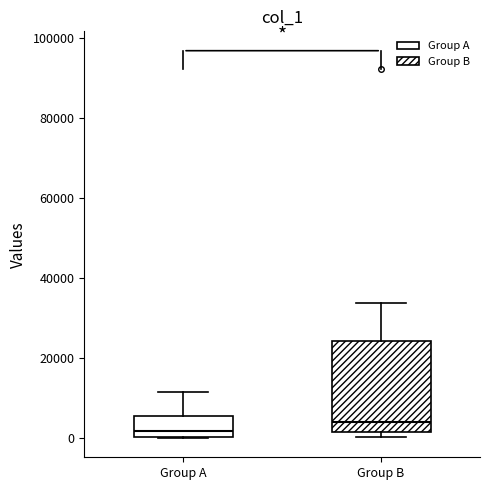

Reading left to right, read every box against the y-axis: the position of its median line, the range the box covers, and the ends of its whiskers. The values are not printed on the chart, so give them approximately, as read against the axis.

Group A: median 2000, box 0 to 6000, whiskers 0 to 12000
Group B: median 4000, box 2000 to 24000, whiskers 0 to 34000